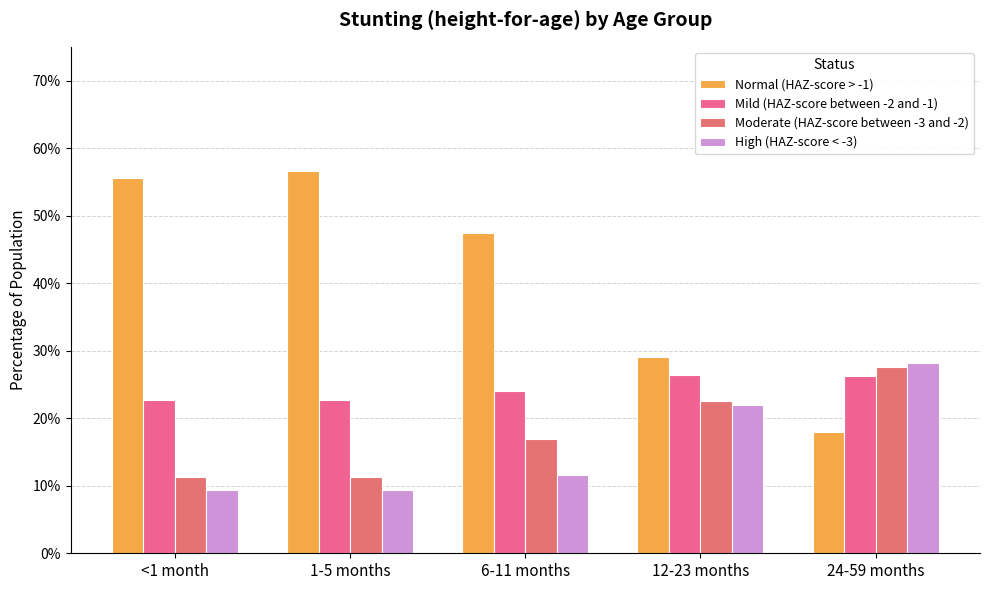

The Normal (HAZ-score > -1) series shows 0.3 at 12-23 months. True or false?

True